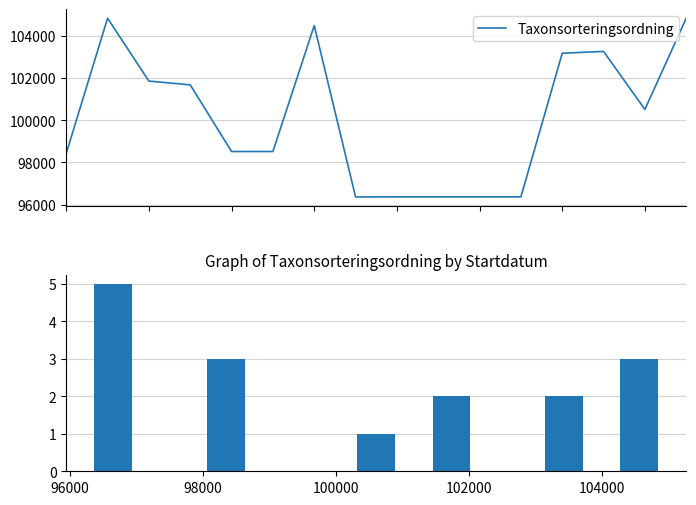

Is it true that the value at 11 is 3?

False